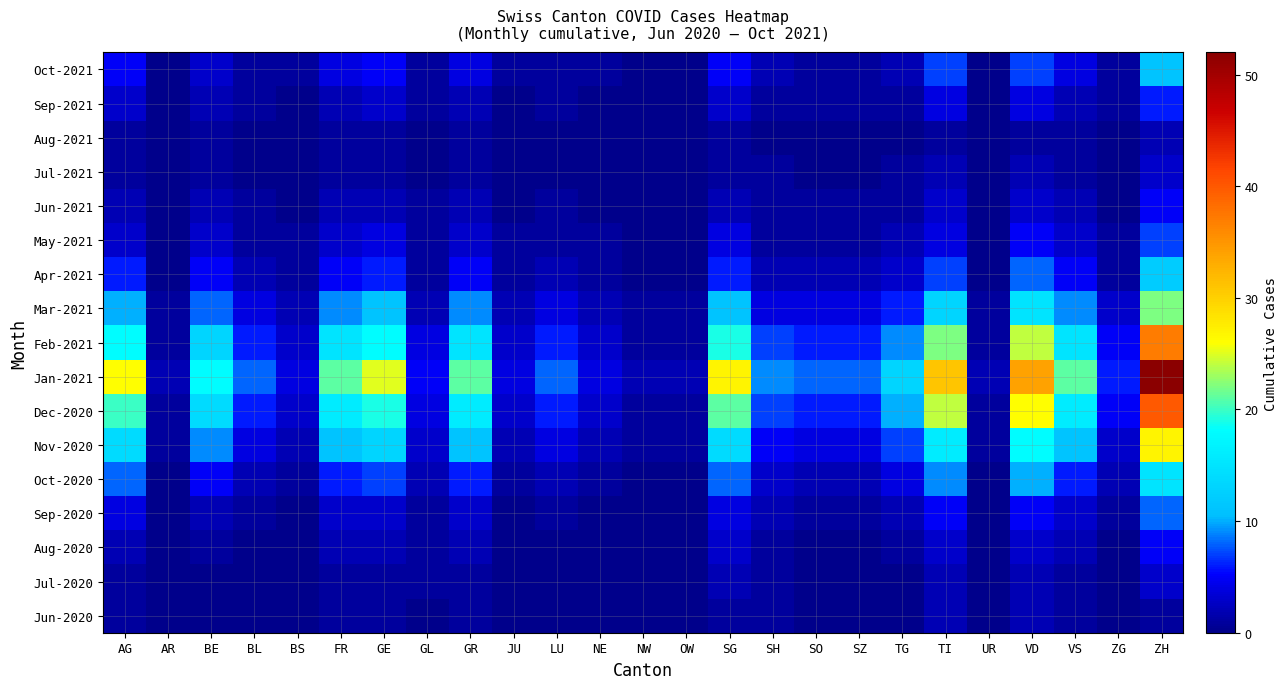

What is the difference between the highest and lowest values at TI?

30